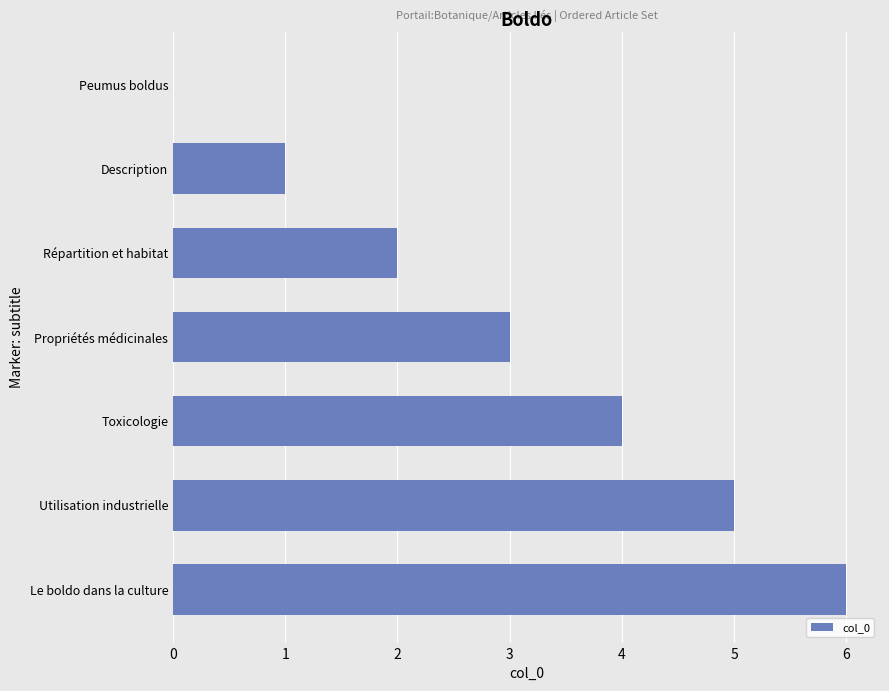

What is the sum of the values at Le boldo dans la culture and Propriétés médicinales?

9